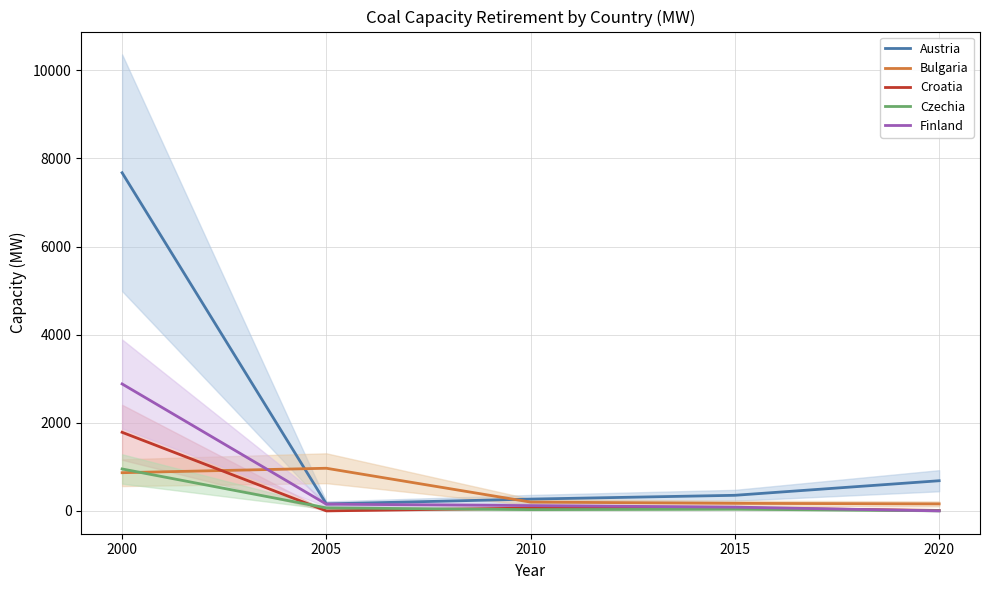

What are all the series names shown in the legend?

Austria, Bulgaria, Croatia, Czechia, Finland